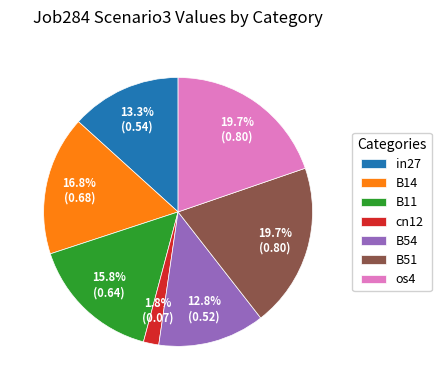

Combined, do cn12 and B14 account for over 50%?

No